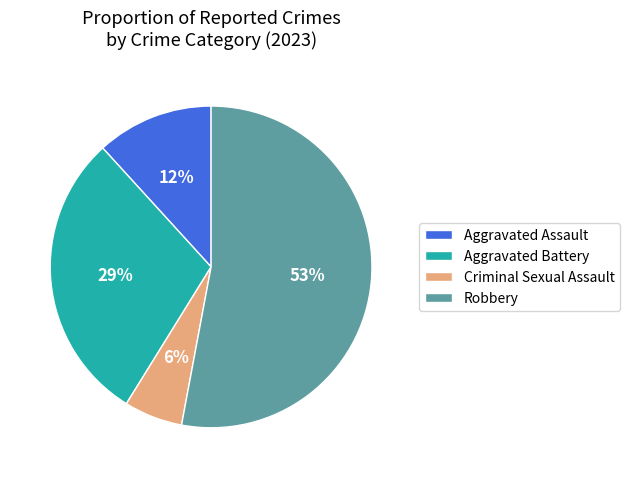

Approximately how many times larger is the value at Aggravated Assault compared to Robbery?

0.2